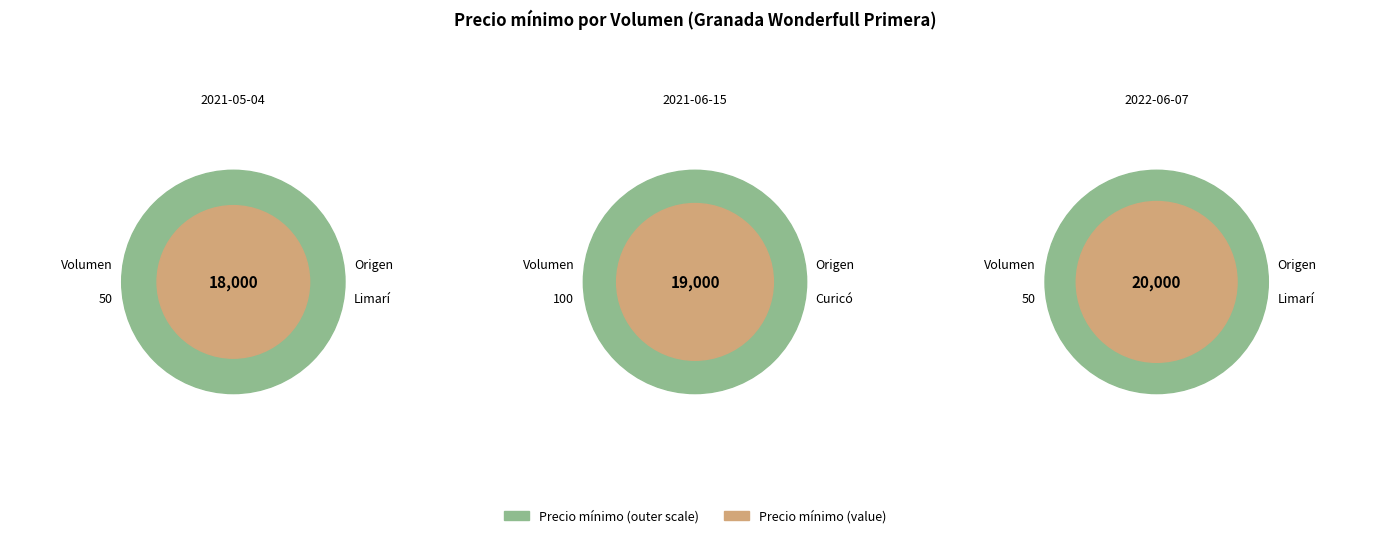

Rank the categories by value from lowest to highest.

50, 100, 50